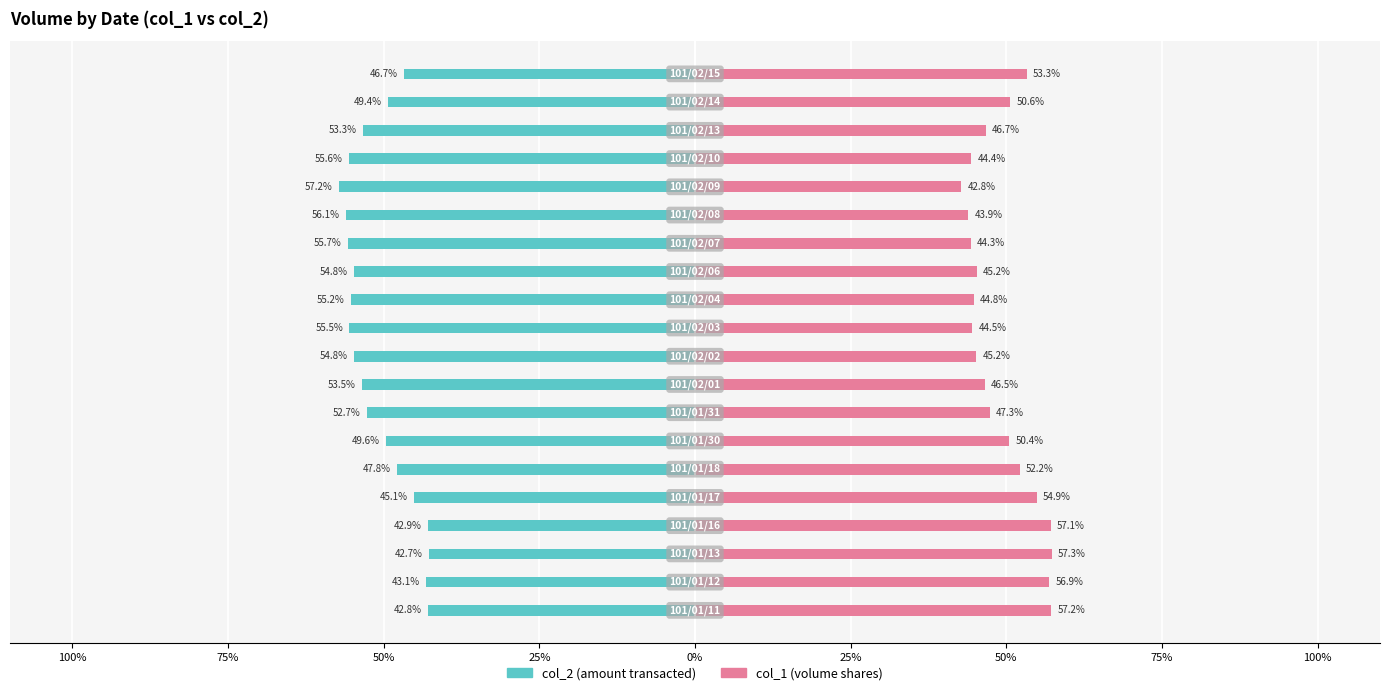

What is the value of the col_1 bar at the 19th from the left?

50.6